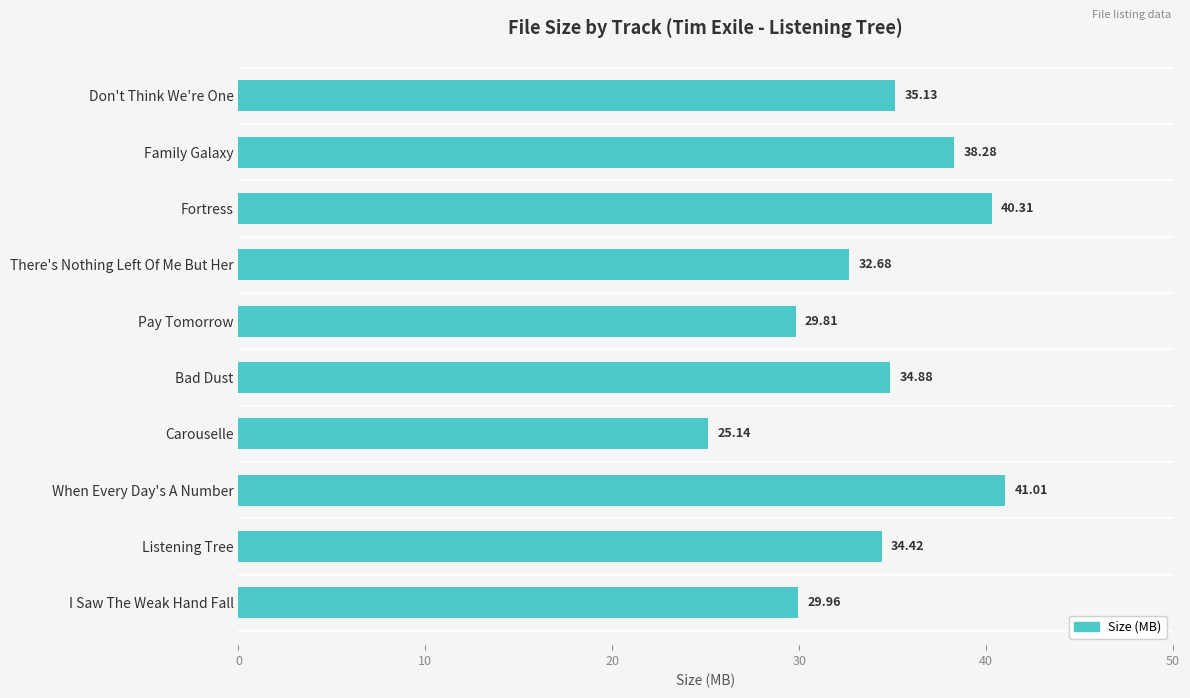

What is the label of the 1st bar from the bottom?

I Saw The Weak Hand Fall